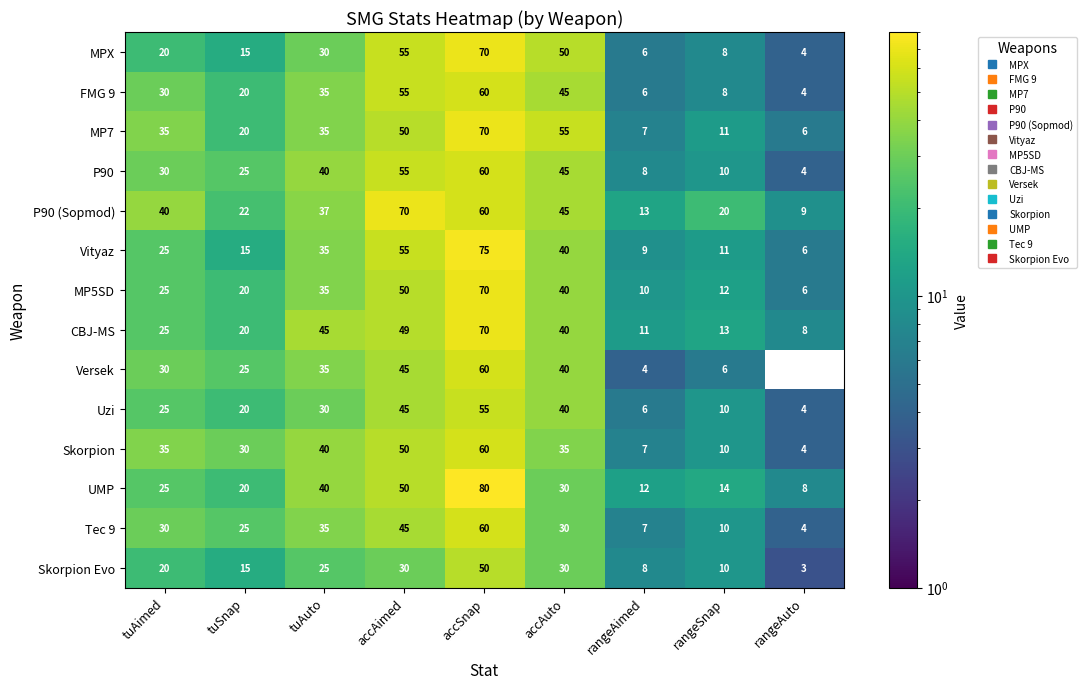

At which category does the chart reach its peak across all series?

accSnap